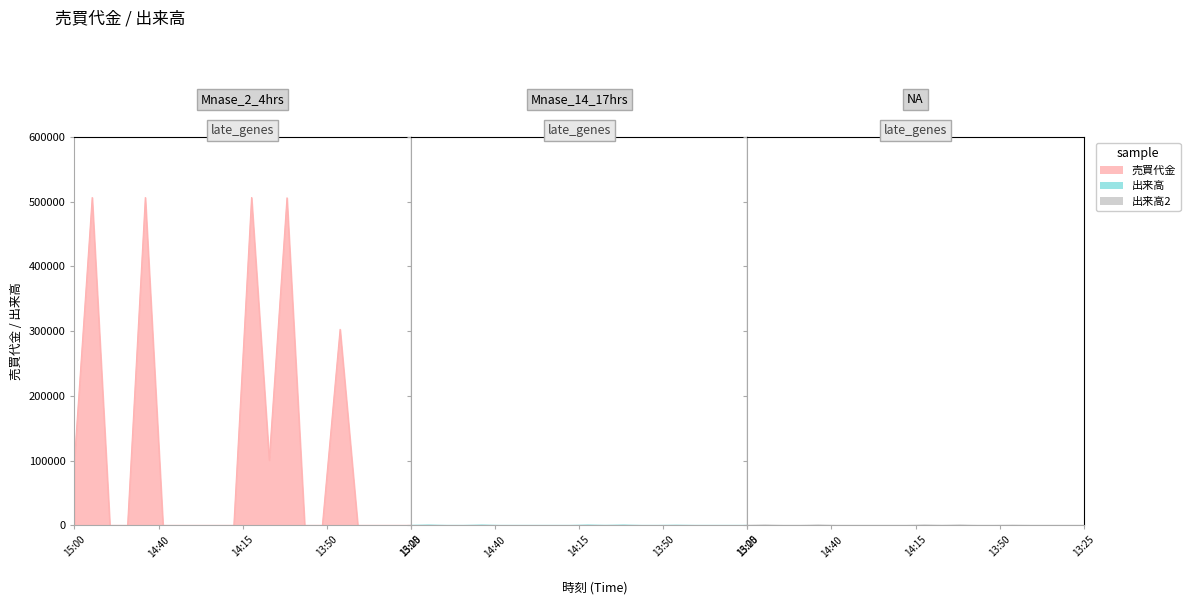

True or false: 出来高 has more than 1 interior local peaks.

True